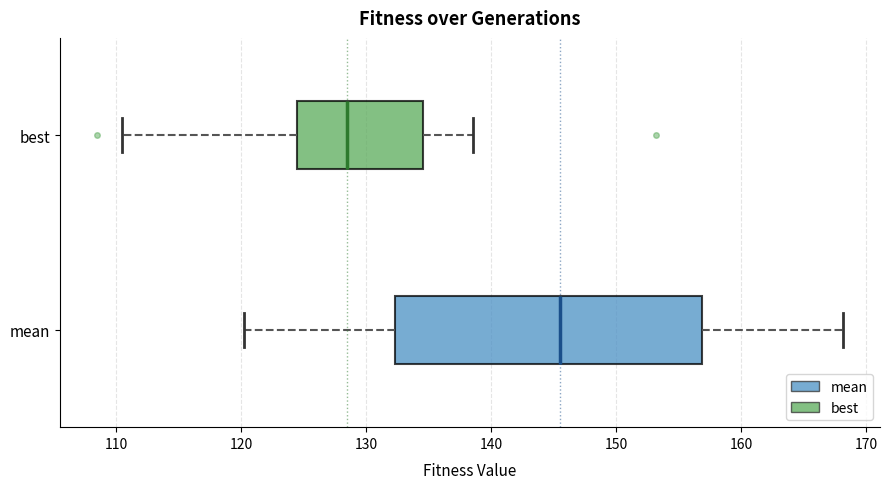

Which box has the furthest to the right median line?

mean